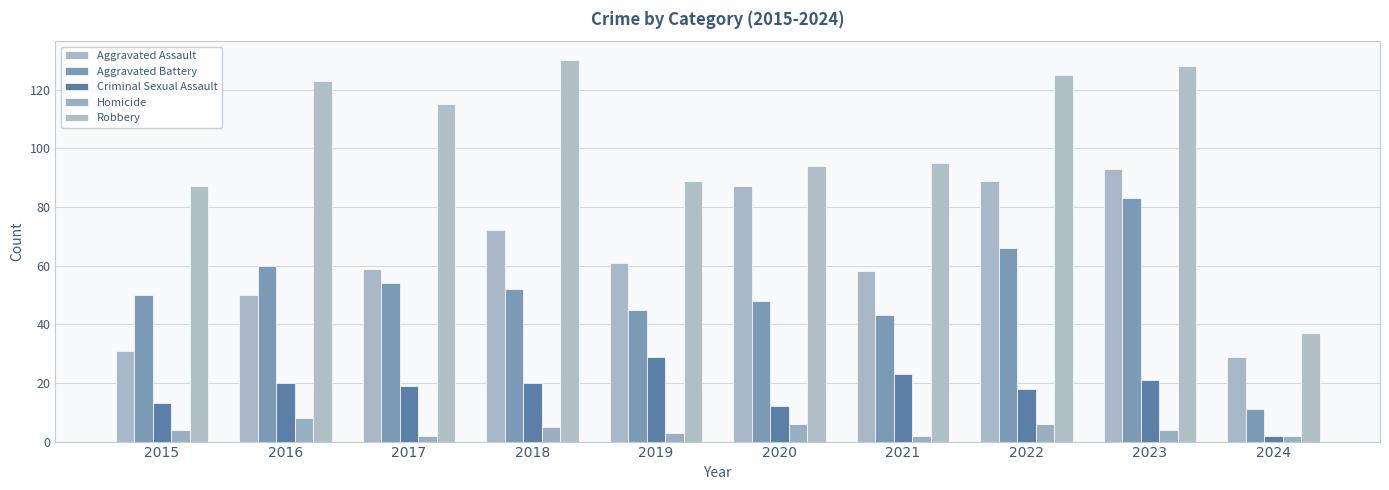

Where does the Criminal Sexual Assault series first go above 20?

2019